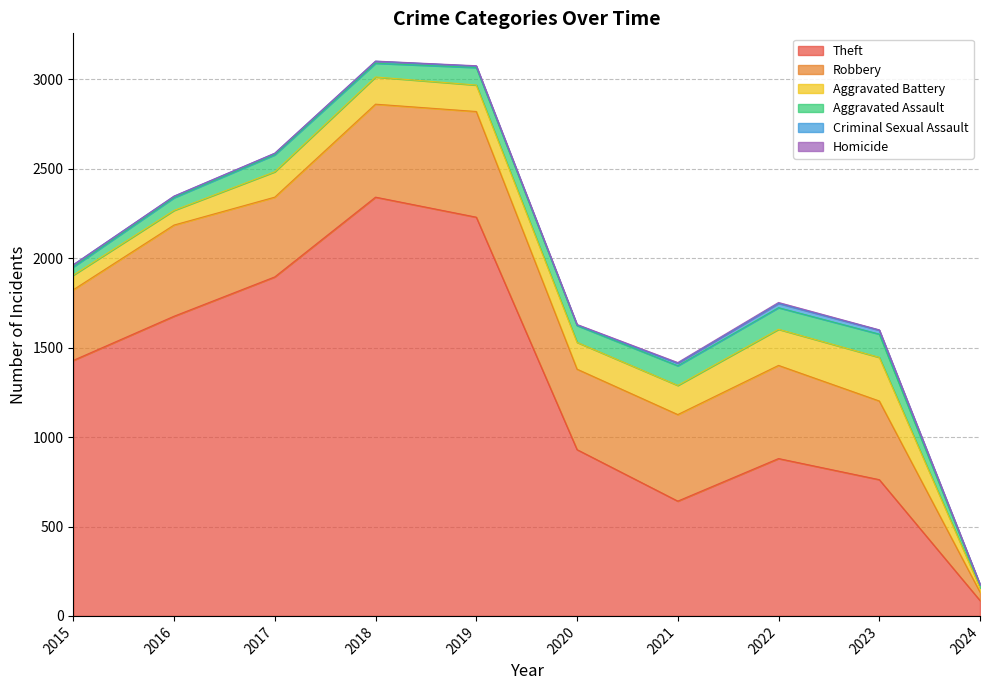

True or false: Homicide and Aggravated Battery intersect in this chart.

False